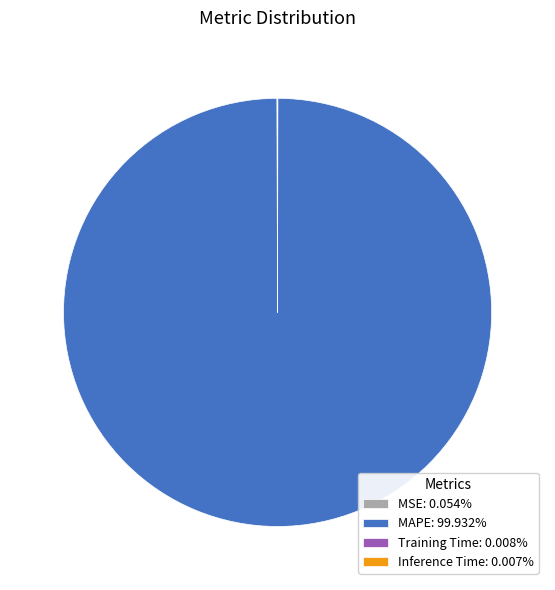

Is MAPE: 99.932% the majority of the pie?

Yes